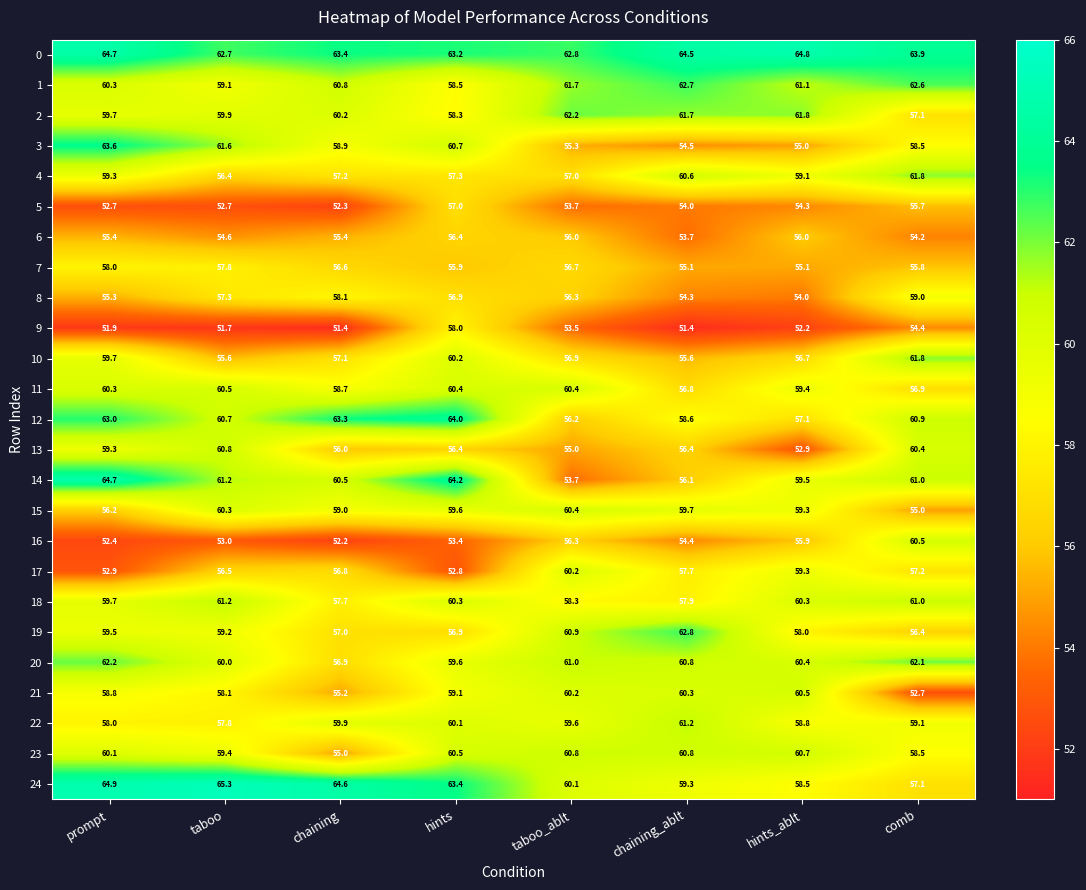

Is it true that 21 equals 24.5 at hints?

False